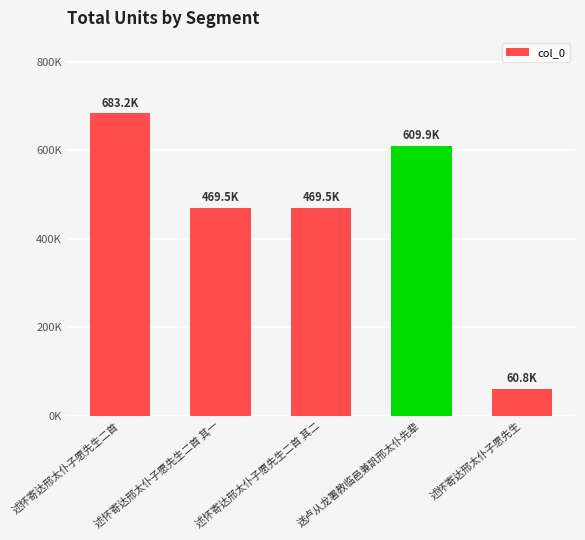

What value does the data have at 述怀寄达邢太仆子愿先生二首 其二, to the nearest 10?

469480